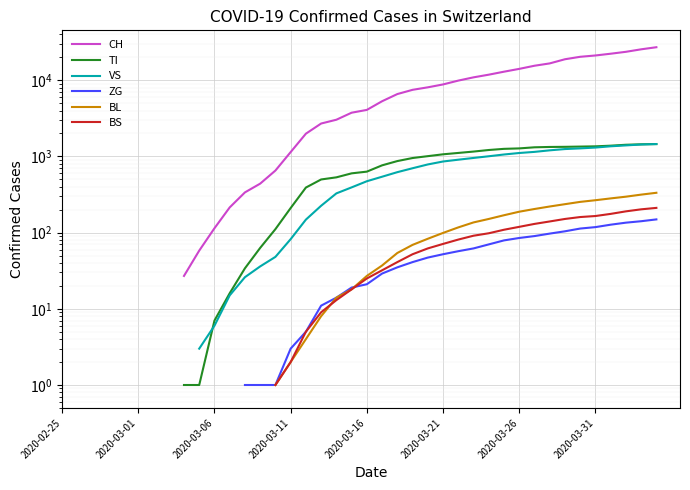

Between 27 and 26, which is larger?

27